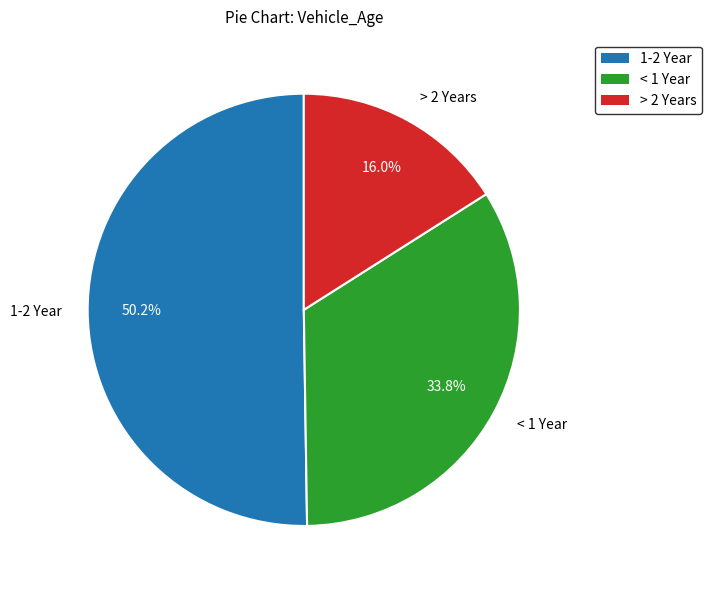

Approximately how many times larger is the value at < 1 Year compared to > 2 Years?

2.1